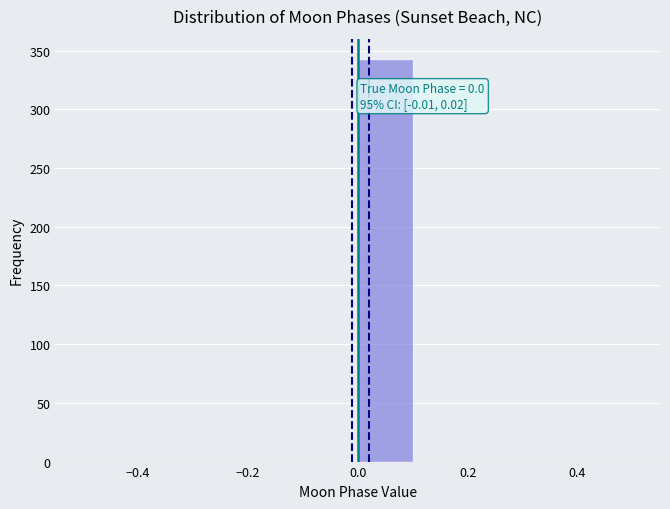

Which range on the x-axis has the tallest bar?

0.0 to 0.1